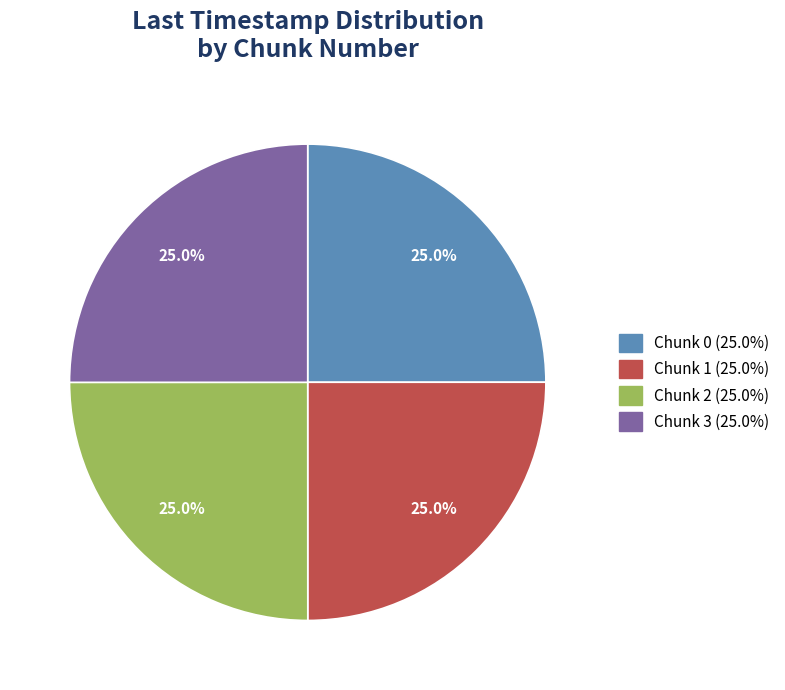

Does Chunk 3 represent more than half of the total?

No